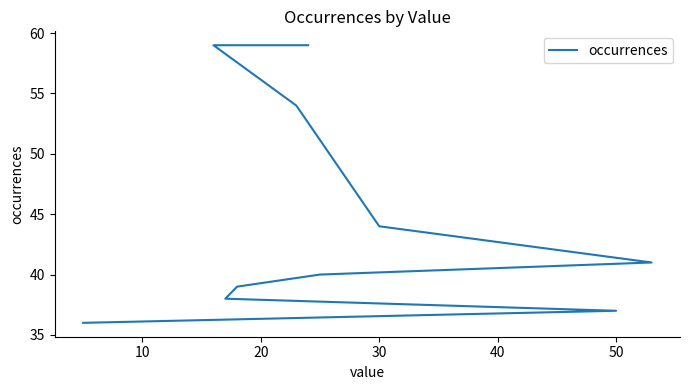

What is the value of the 6th point from the left?

40